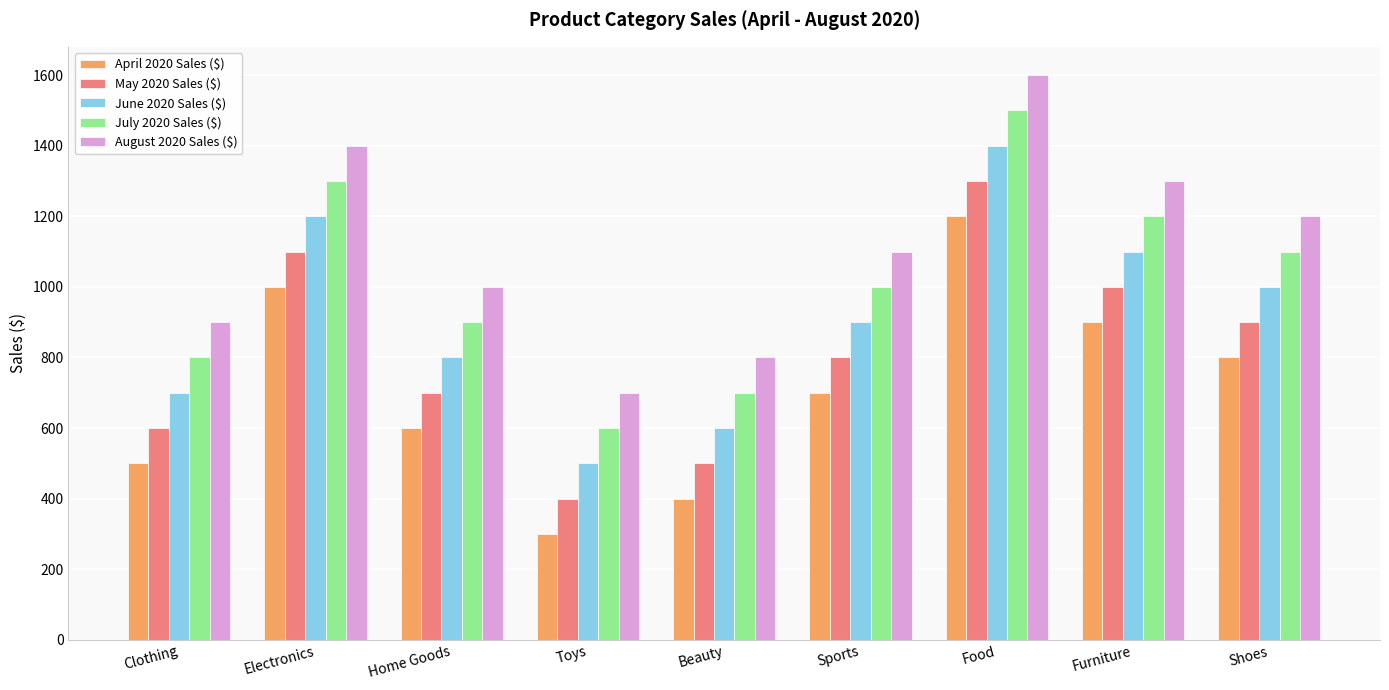

What is the spread (max minus min) of values at Electronics?

400